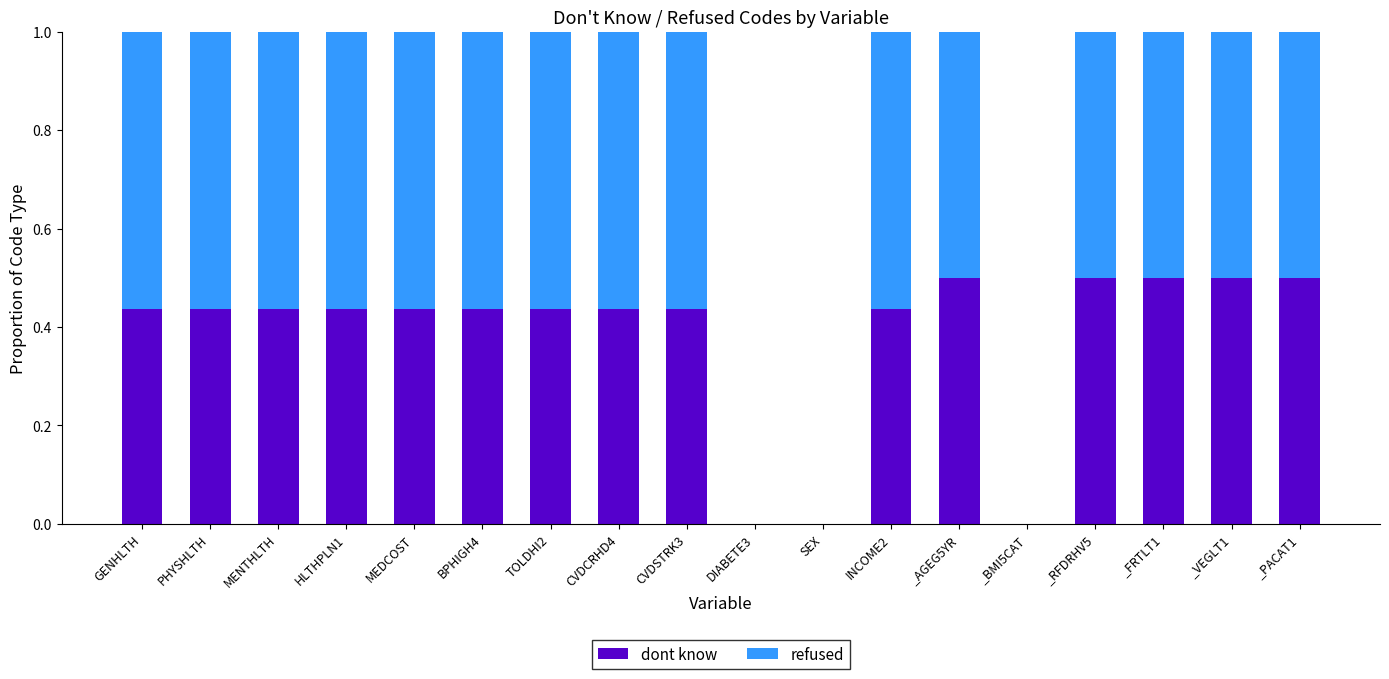

What is the total value across all series at _VEGLT1?

1.0